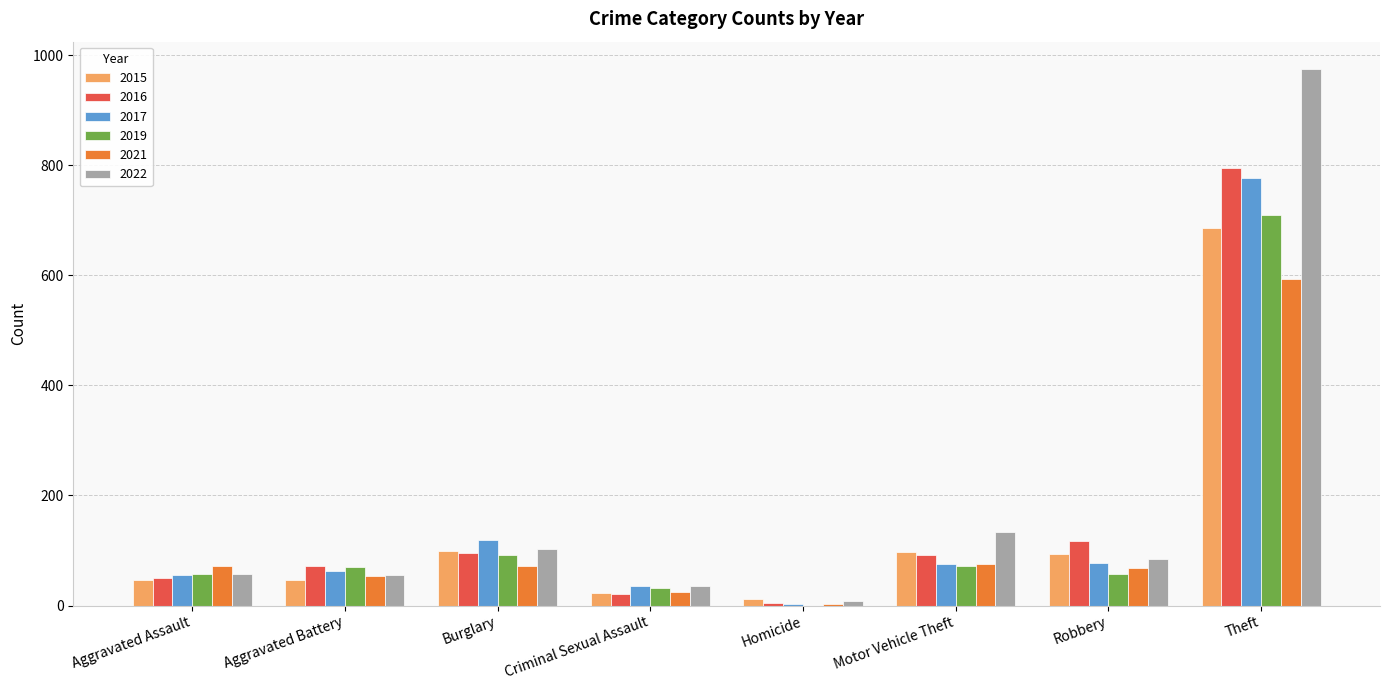

What is the total value across all series at Robbery?

498